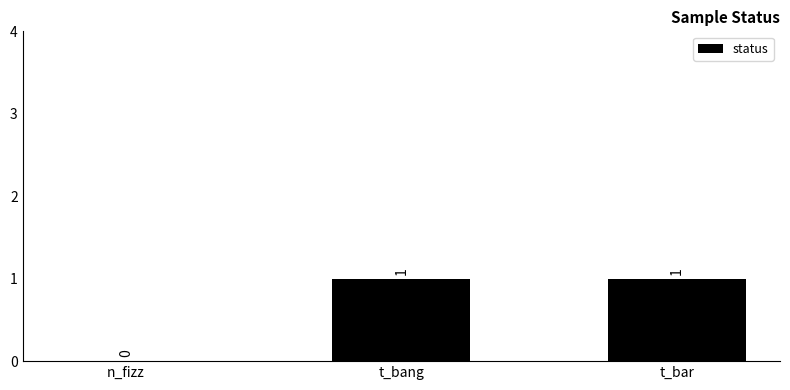

What is the change in value from n_fizz to t_bang?

+1